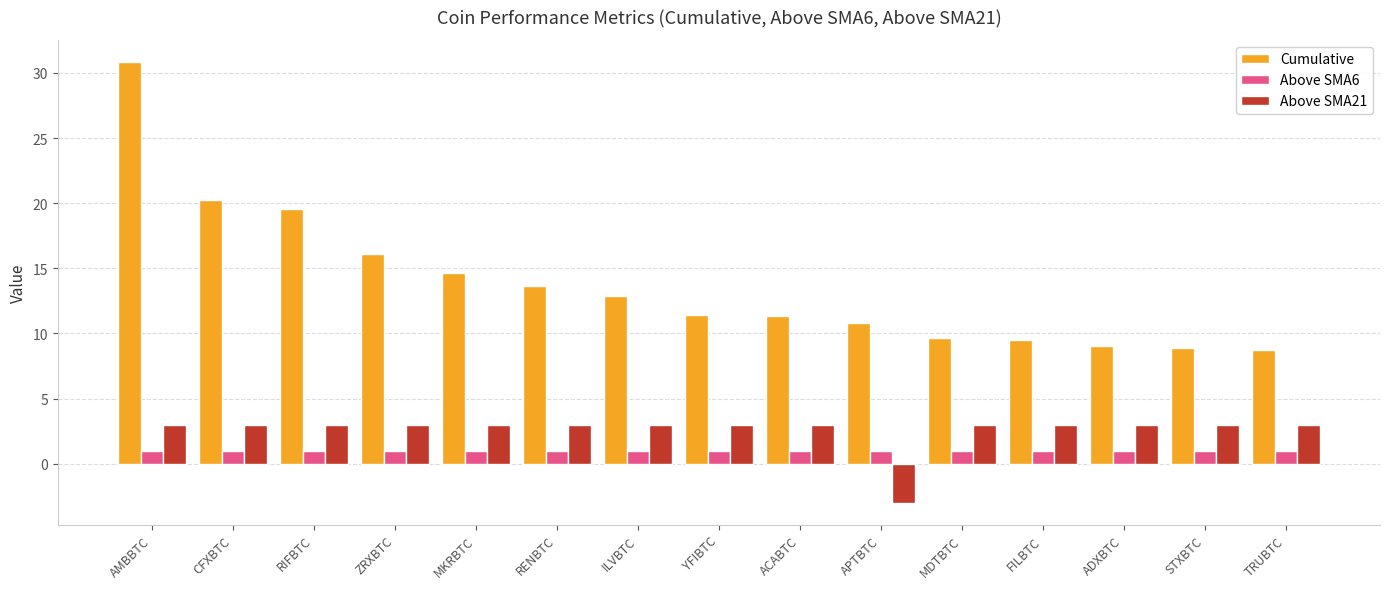

What is the label of the 5th bar from the left?

MKRBTC